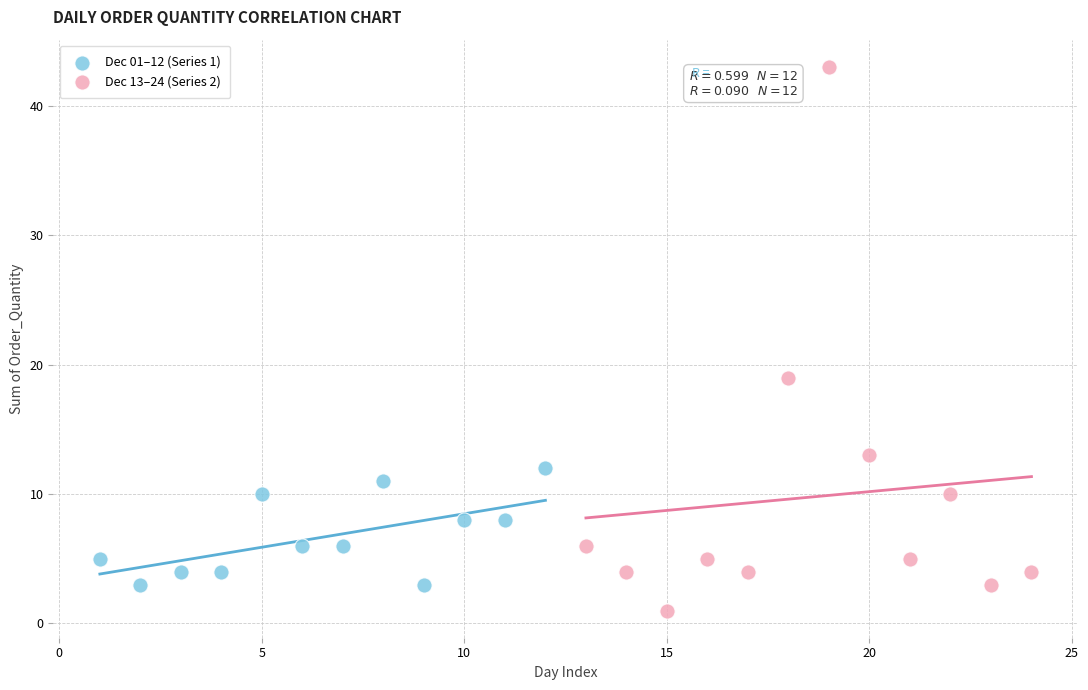

Which series contains the lowest Y value?

Dec 13–24 (Series 2)